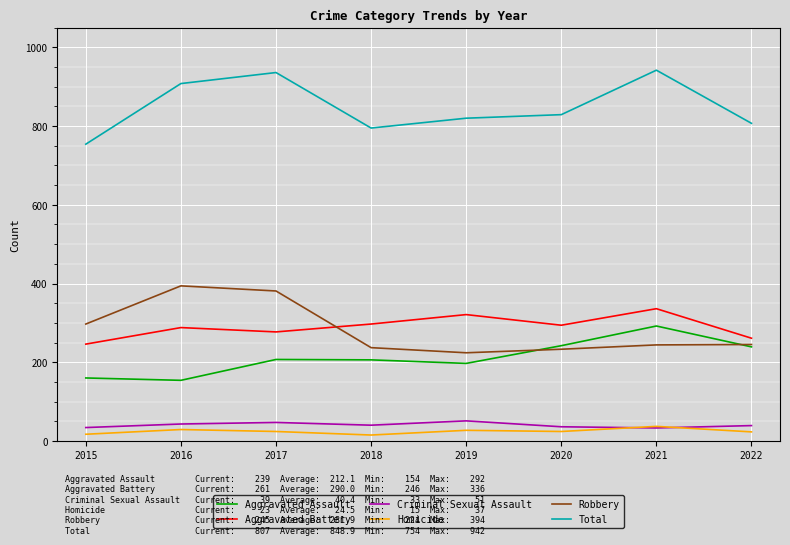

What is the difference between the highest and lowest values at 2020?

805